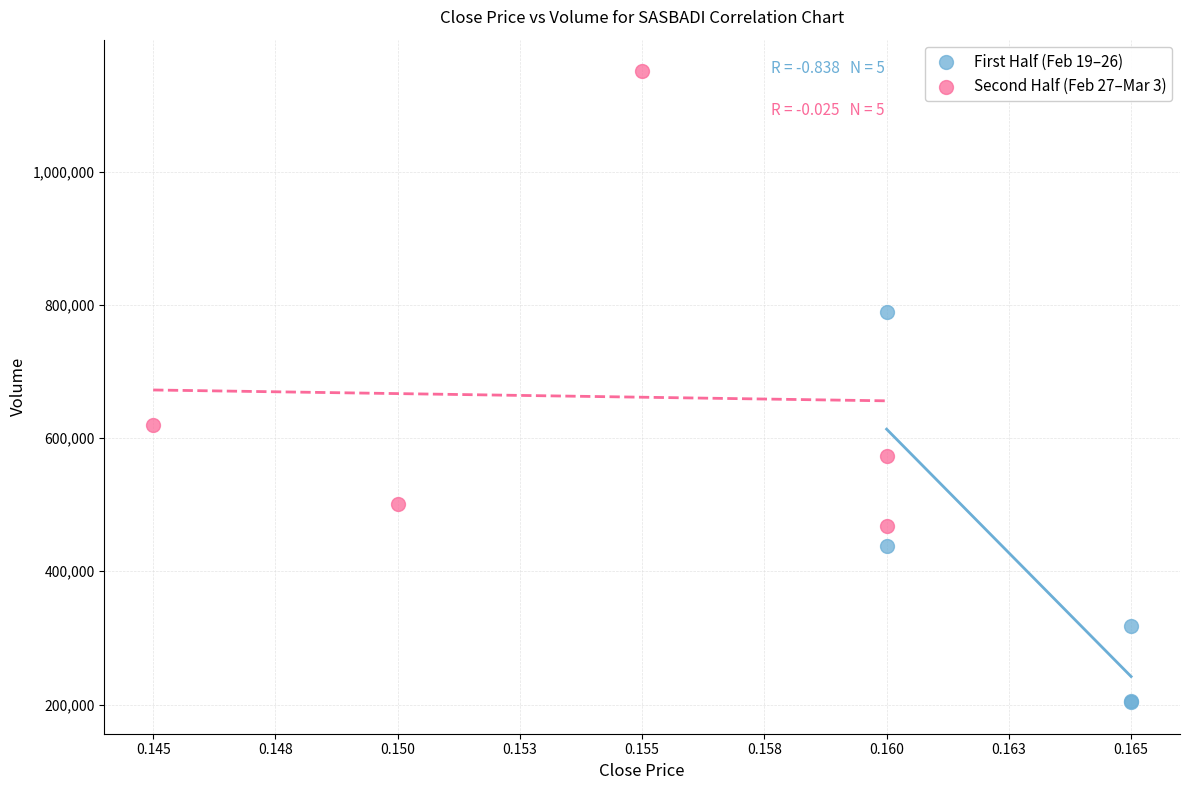

Which series contains the highest Y value?

Second Half (Feb 27–Mar 3)